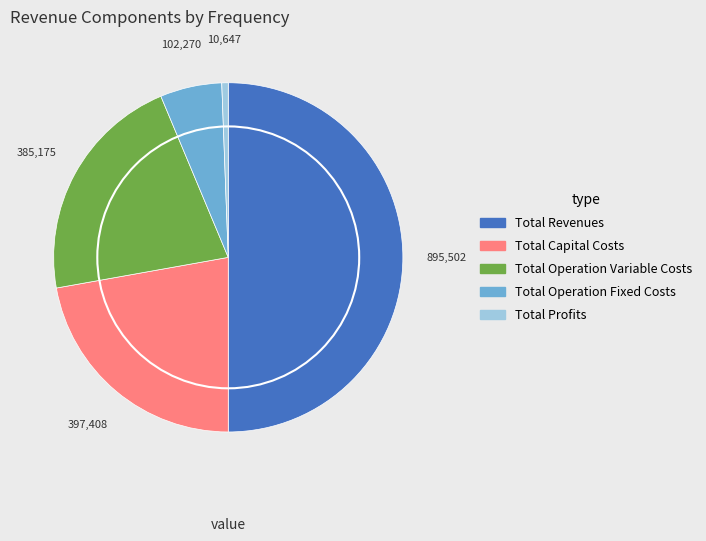

Is it true that Total Profits is 1% of the pie?

True